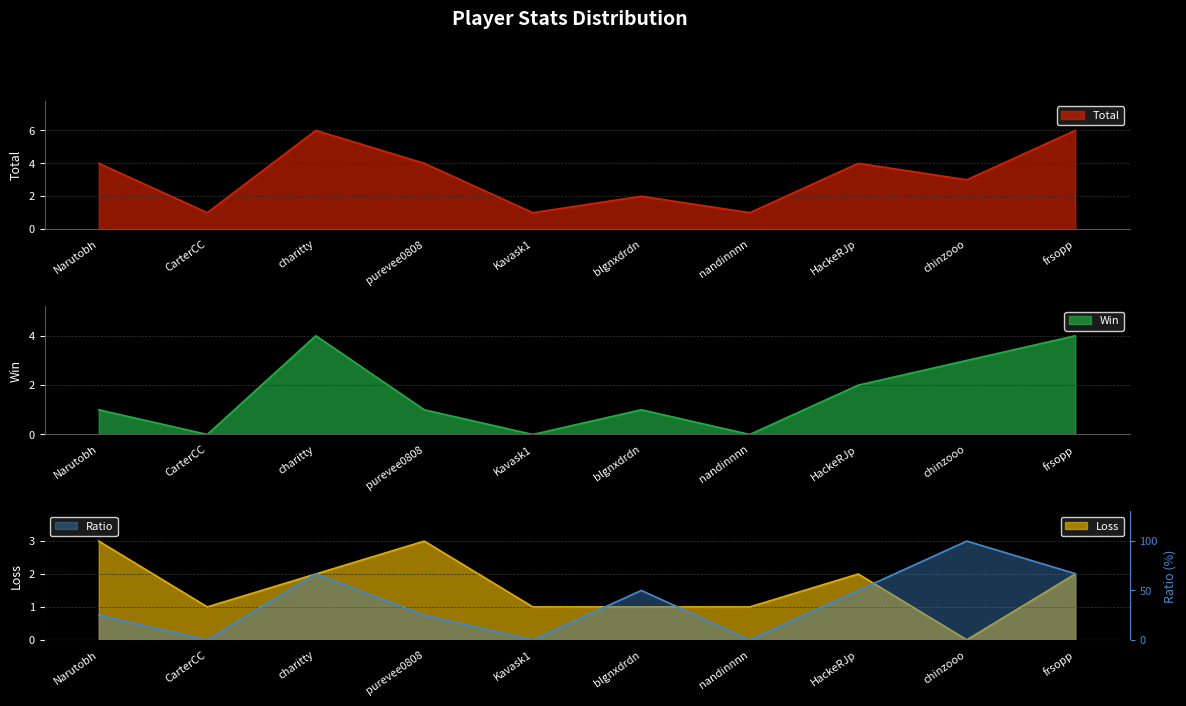

True or false: Total and Loss cross at least once.

False